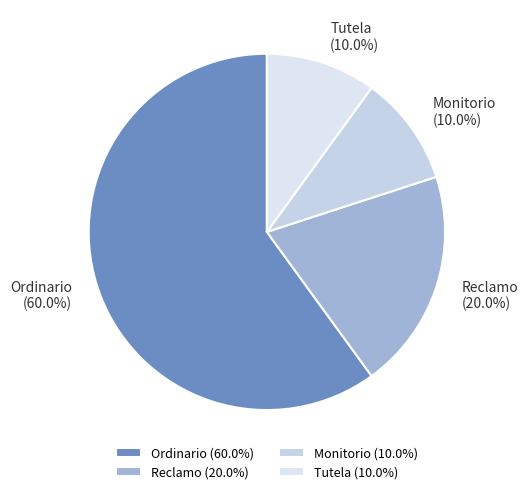

Which slice is the largest?

Ordinario